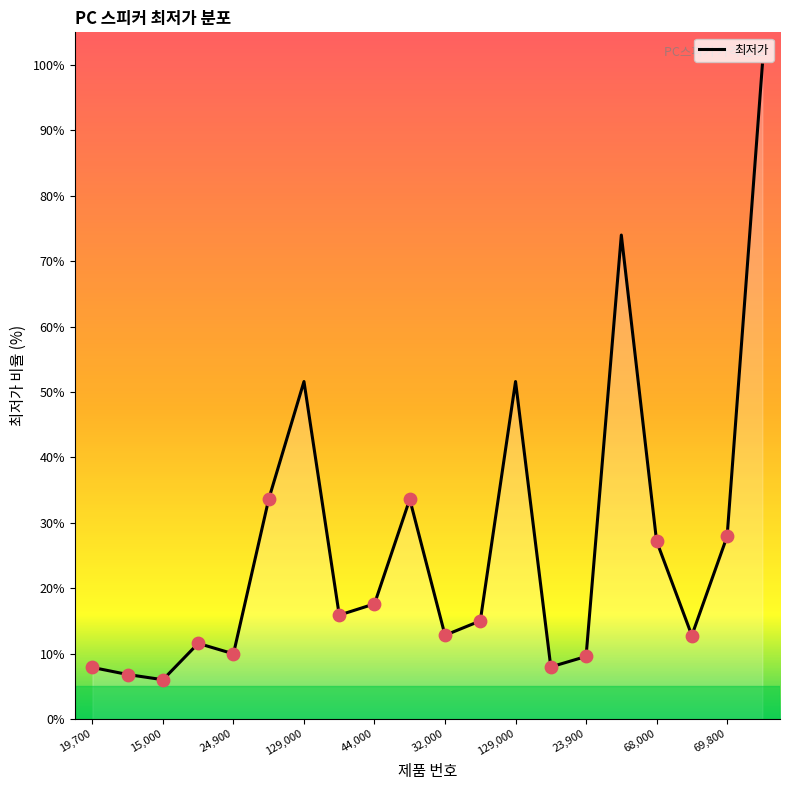

What is the difference between the maximum and minimum values?

94.0